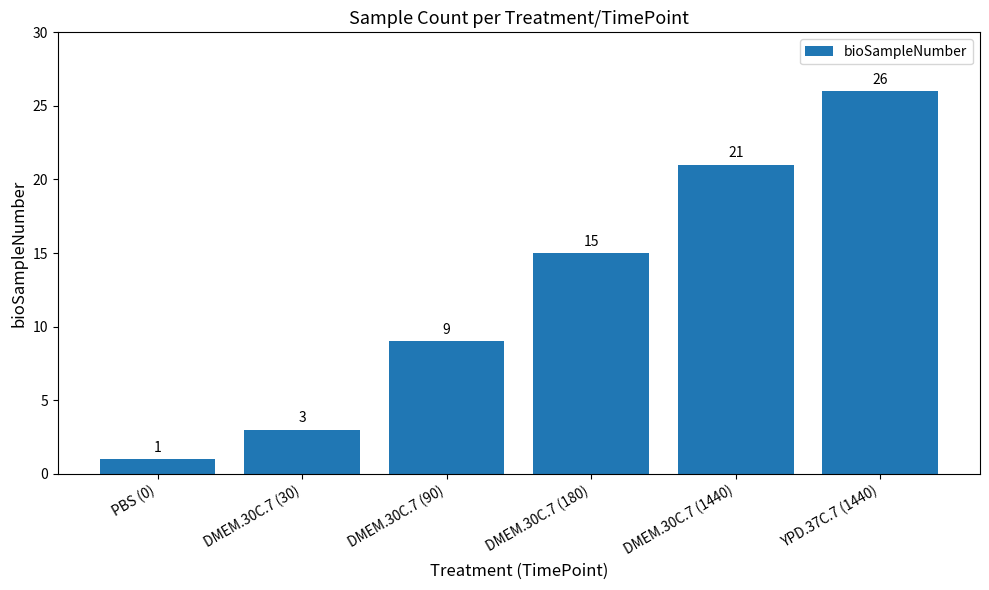

Where is the data nearest to the value 13?

DMEM.30C.7 (180)